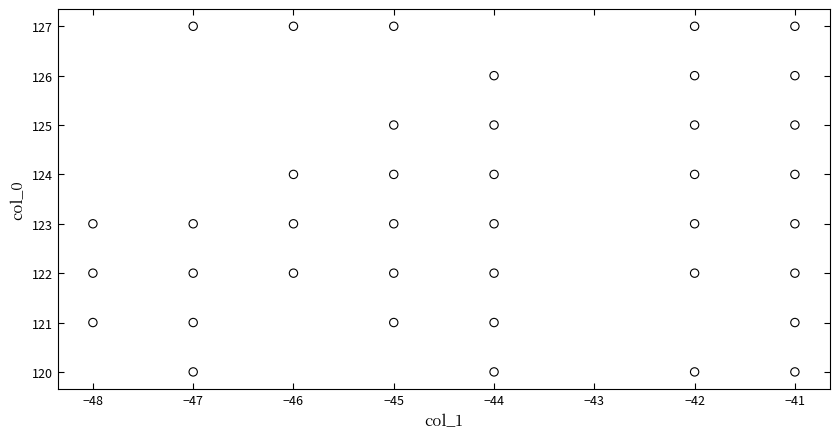

What is the range of Y values (max minus min)?

7